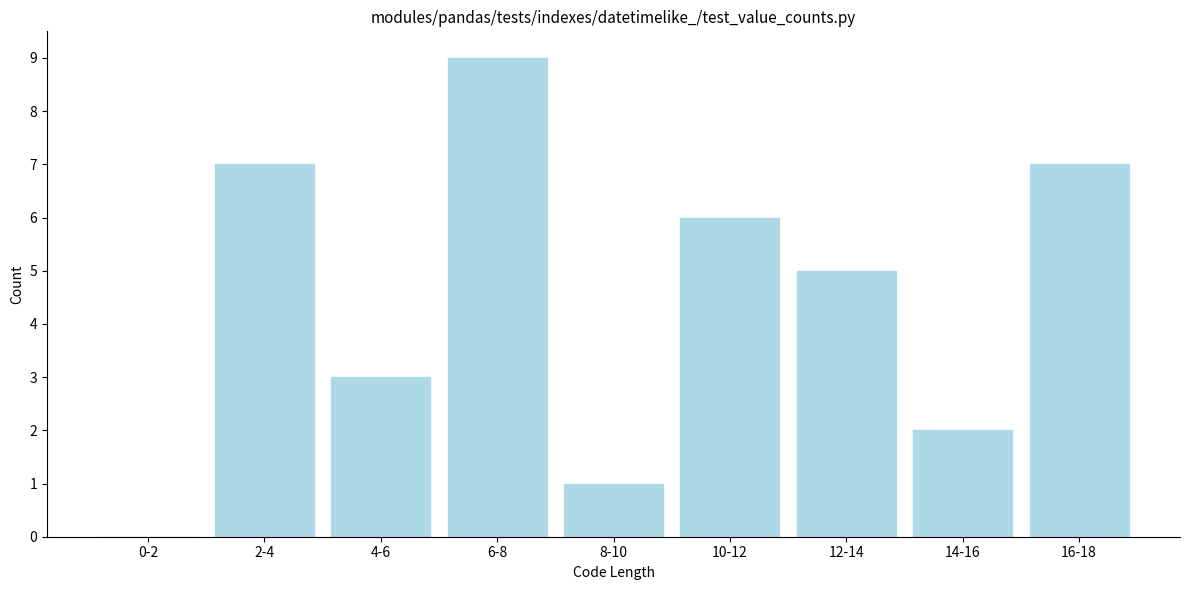

Reading left to right, what are all the values shown in this chart?

0-2=0	2-4=7	4-6=3	6-8=9	8-10=1	10-12=6	12-14=5	14-16=2	16-18=7